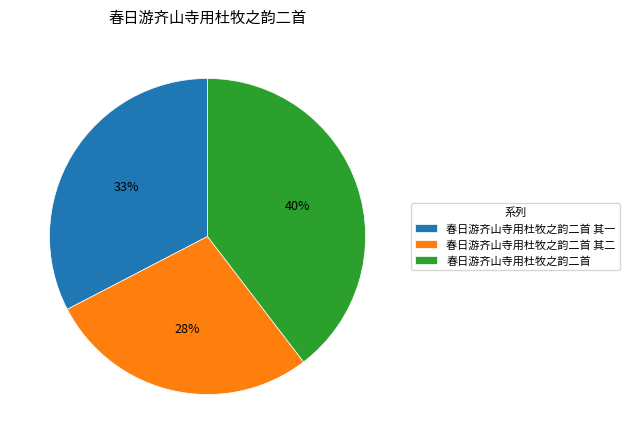

Rank the categories by value from lowest to highest.

春日游齐山寺用杜牧之韵二首 其二, 春日游齐山寺用杜牧之韵二首 其一, 春日游齐山寺用杜牧之韵二首